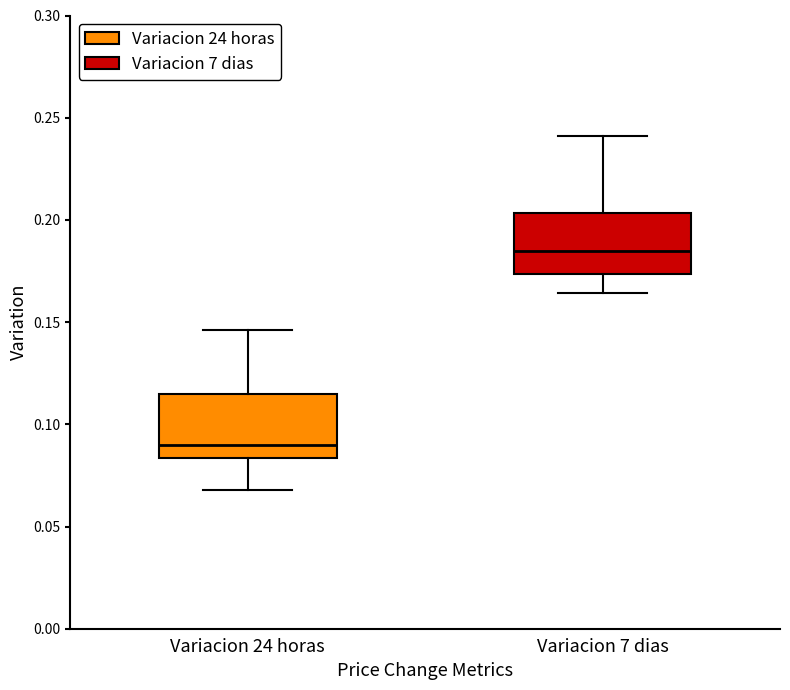

Which box's median line is the highest?

Variacion 7 dias